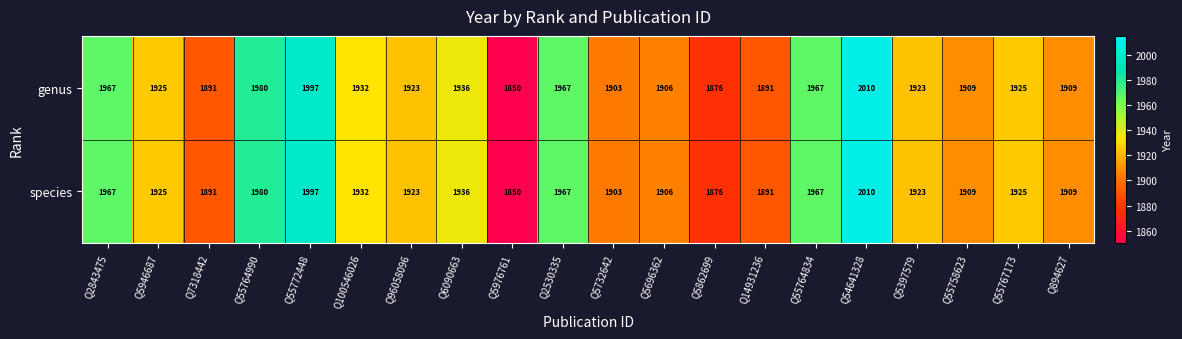

At which category is the sum across all series the highest?

Q54641328